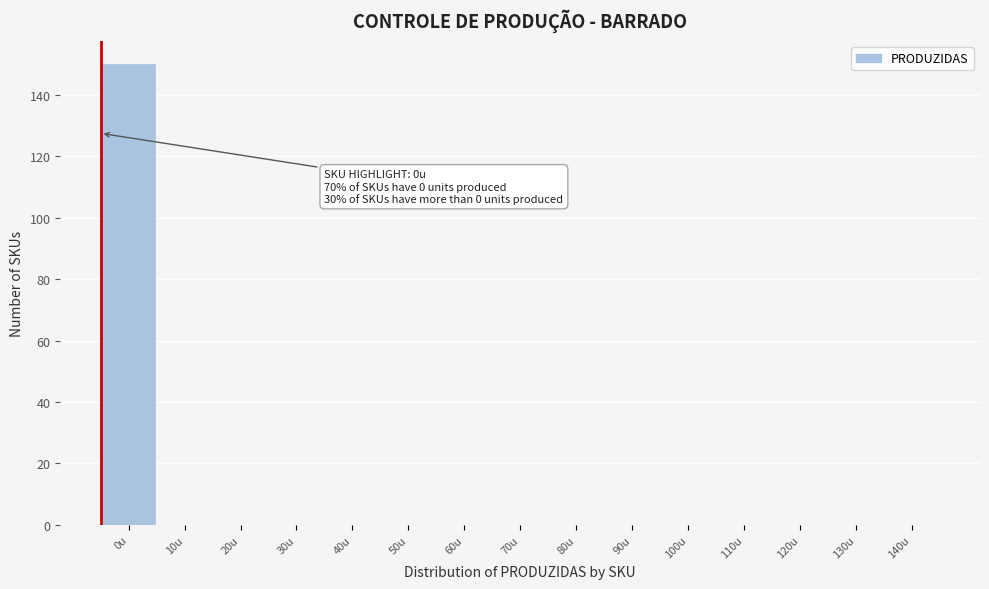

Reading left to right, list all the values displayed in this chart.

0u=150	10u=0	20u=0	30u=0	40u=0	50u=0	60u=0	70u=0	80u=0	90u=0	100u=0	110u=0	120u=0	130u=0	140u=0